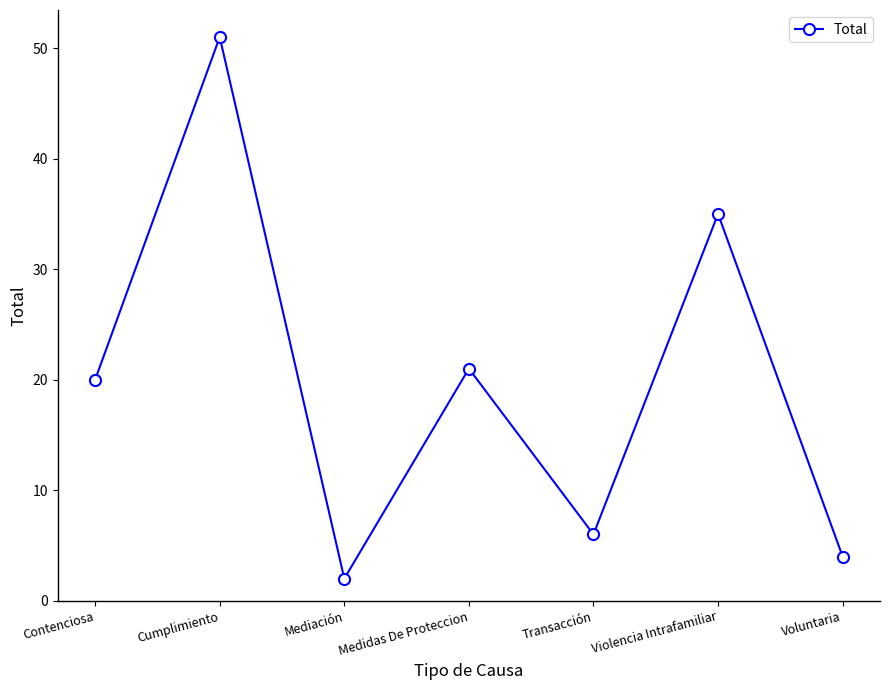

Which has a higher value, Mediación or Violencia Intrafamiliar?

Violencia Intrafamiliar